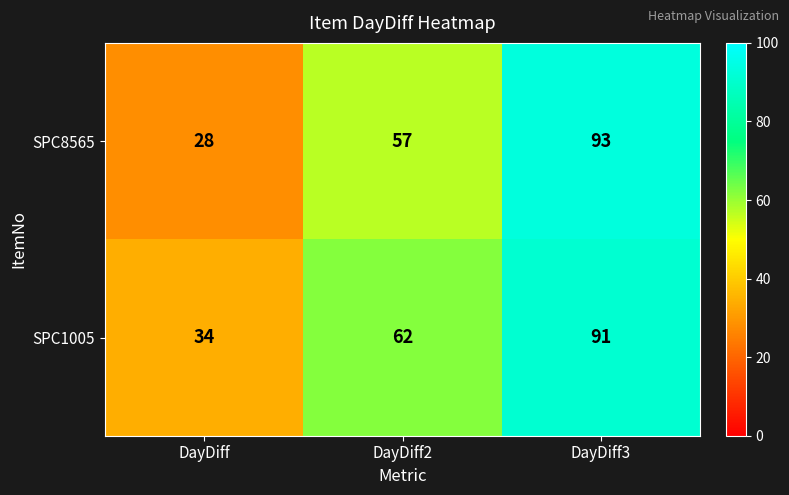

Reading left to right, list all the values displayed in this chart.

SPC8565: DayDiff=28	DayDiff2=57	DayDiff3=93
SPC1005: DayDiff=34	DayDiff2=62	DayDiff3=91